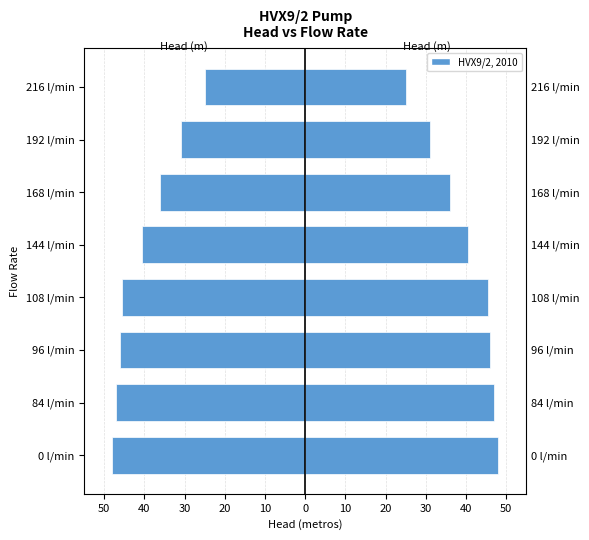

What is the sum of the Head Left (metros) values at 84 l/min and 168 l/min?

-83.0